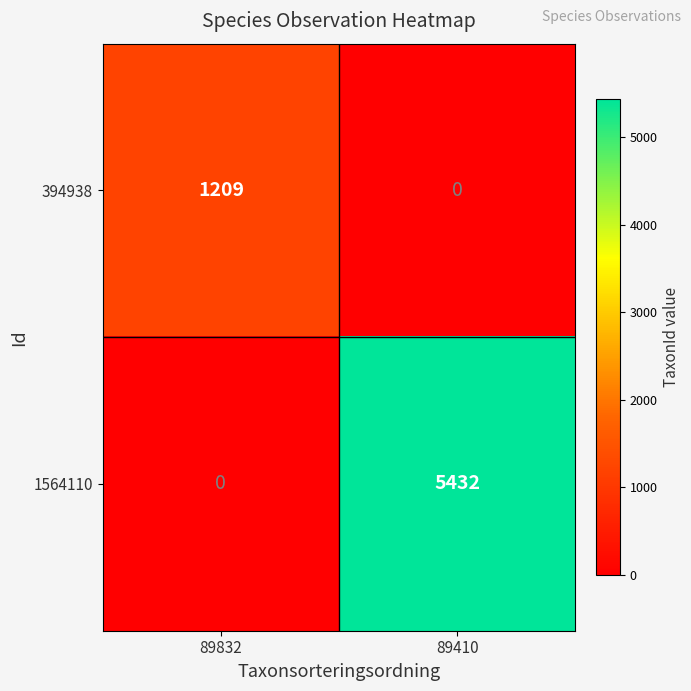

Is it true that 1564110 equals 1268 at 89410?

False